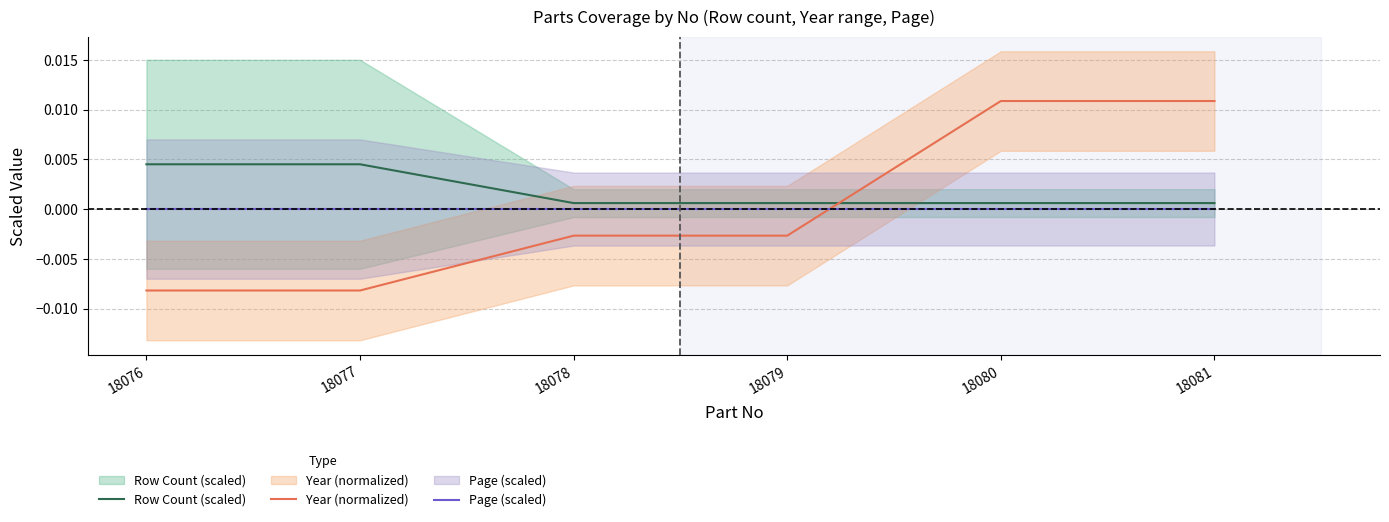

Which series has the widest spread of values?

Year (normalized)